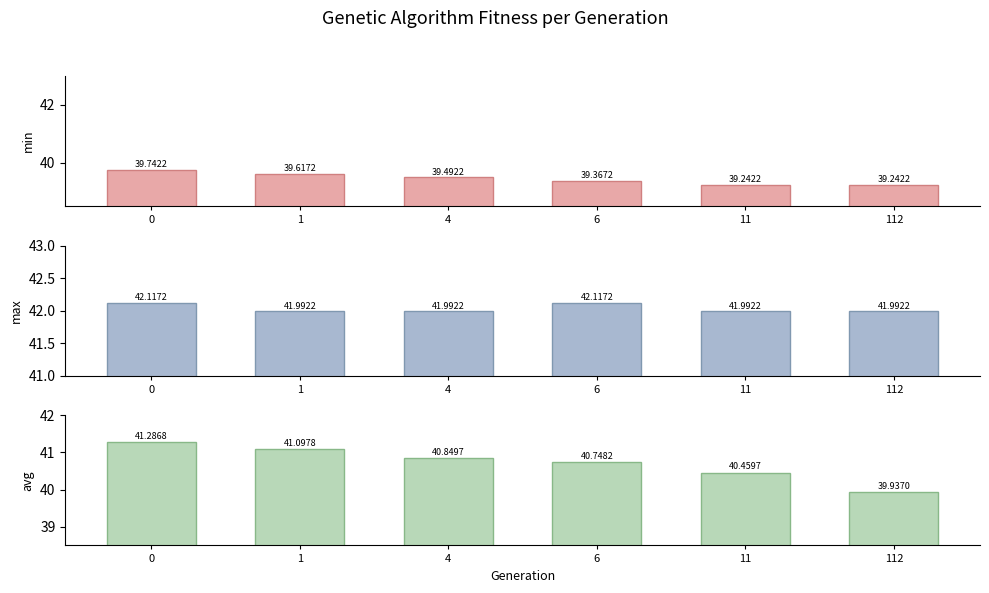

Reading right to left, what are all the values shown in this chart?

min: 112=39.2	11=39.2	6=39.4	4=39.5	1=39.6	0=39.7
max: 112=42.0	11=42.0	6=42.1	4=42.0	1=42.0	0=42.1
avg: 112=39.9	11=40.5	6=40.7	4=40.8	1=41.1	0=41.3